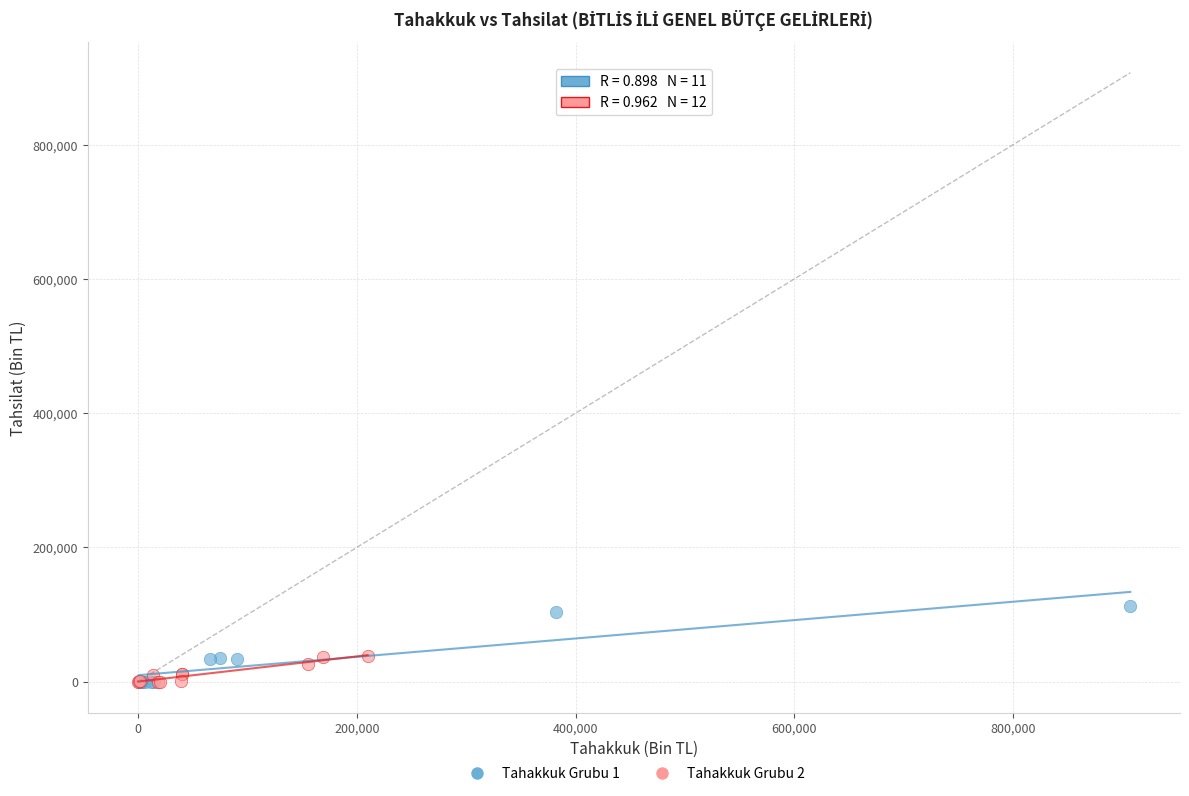

Which series contains the highest Y value?

Tahakkuk Grubu 1